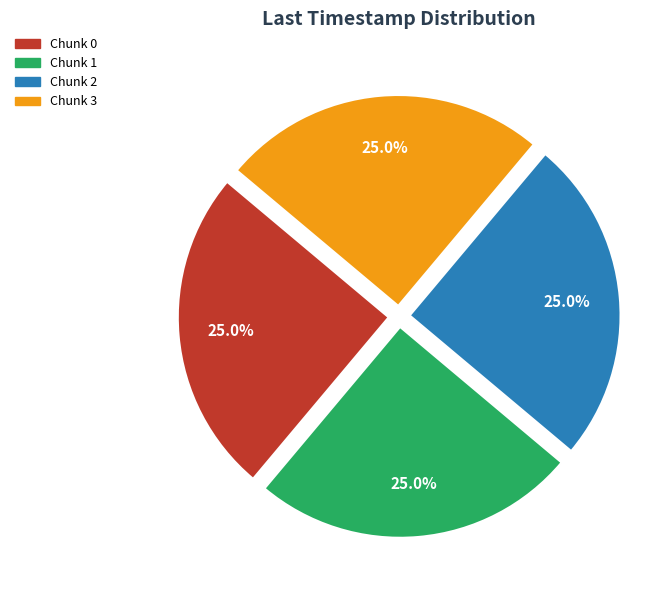

To the nearest percent, what portion does Chunk 1 represent?

25%